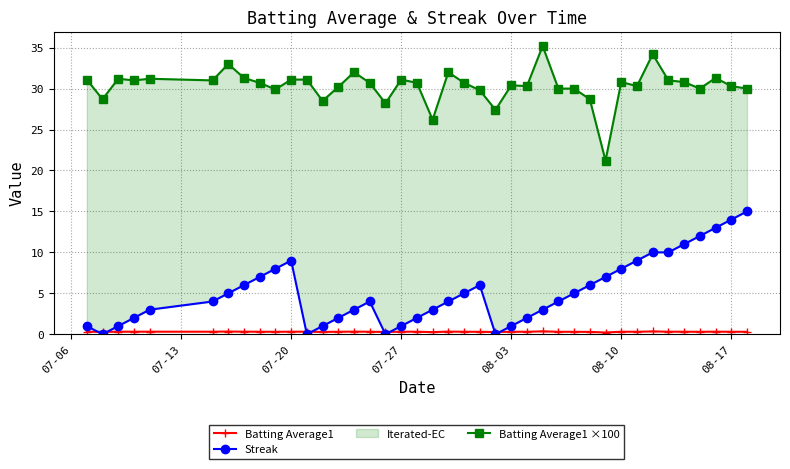

Is it true that Batting Average1 equals 0.3 at 07-20?

True